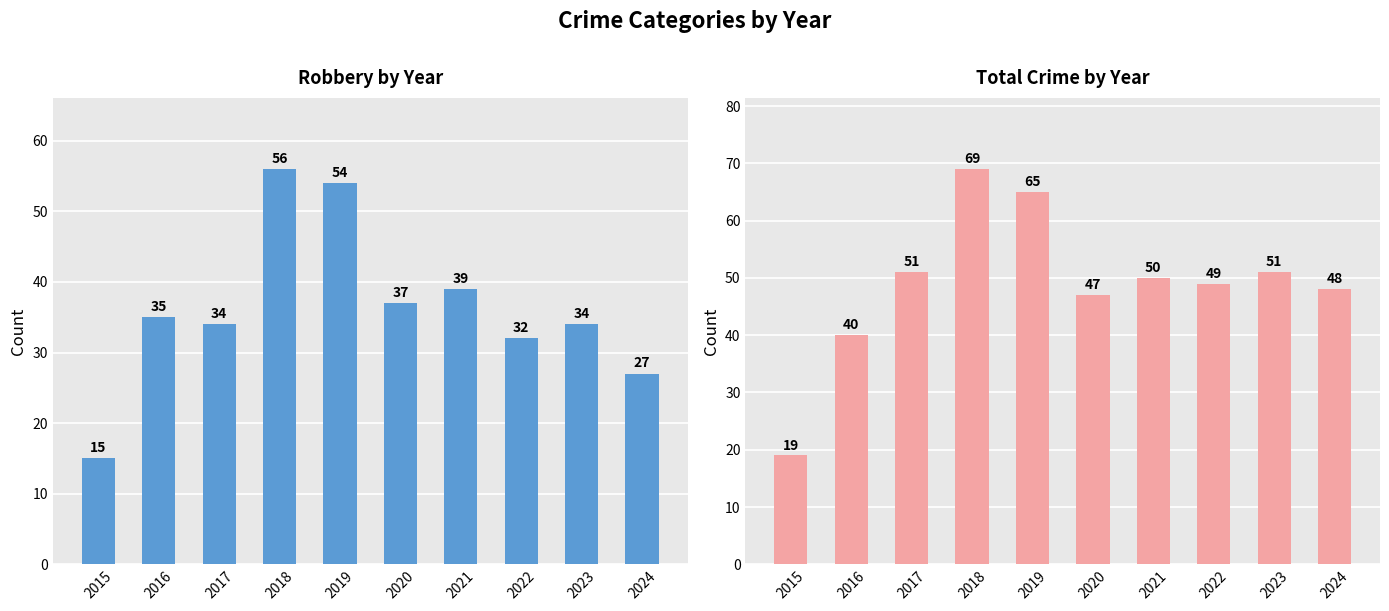

What is the difference between the highest and lowest values at 2019?

11